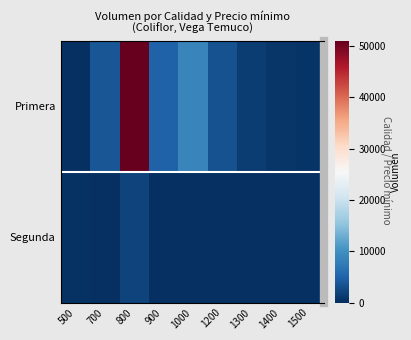

How many data points does each series have?

9